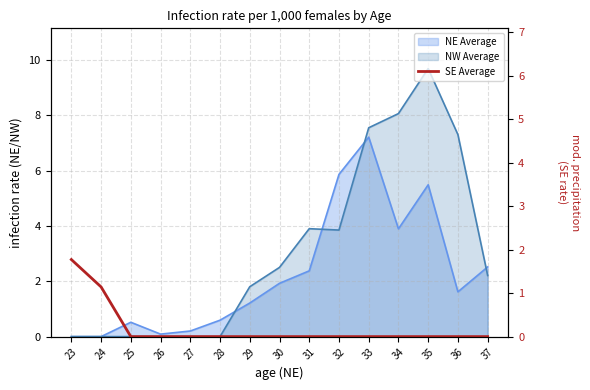

What is the sum of all values?

2.9